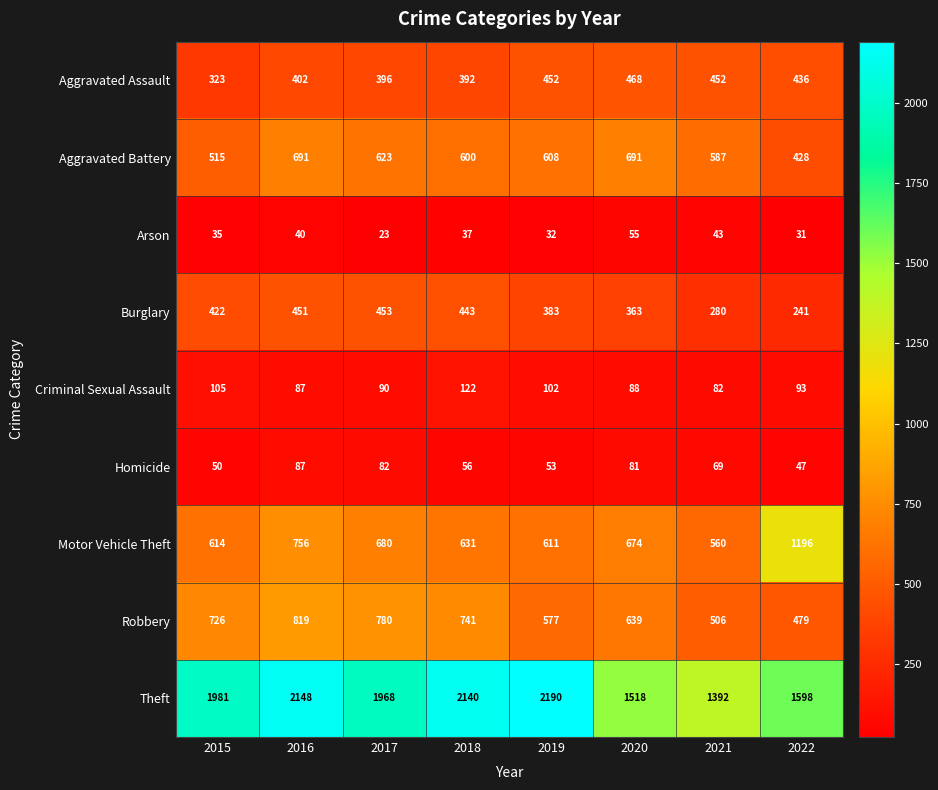

What is the sum of all Aggravated Battery values?

4743